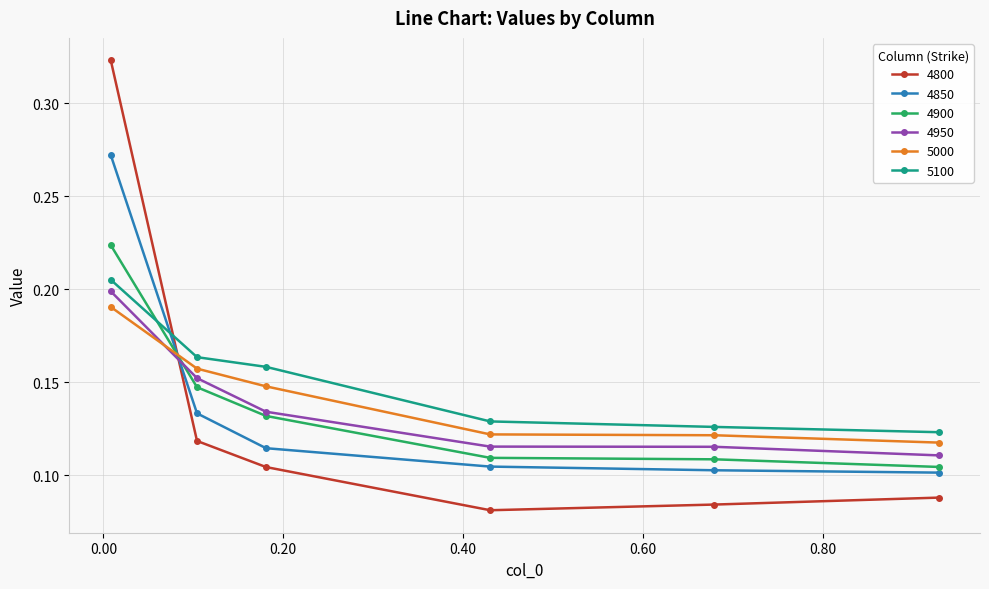

Which series has the largest range (max minus min)?

4800